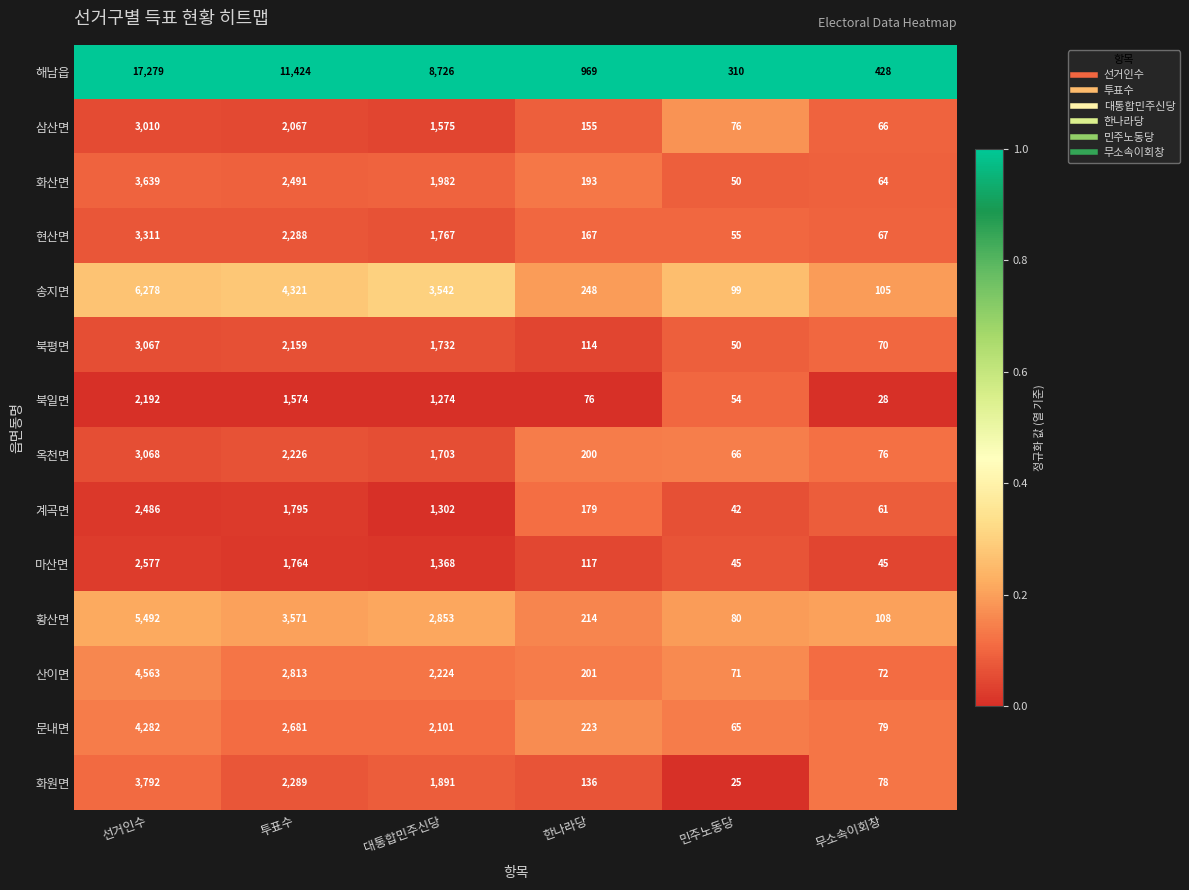

At which category is the sum across all series the highest?

선거인수